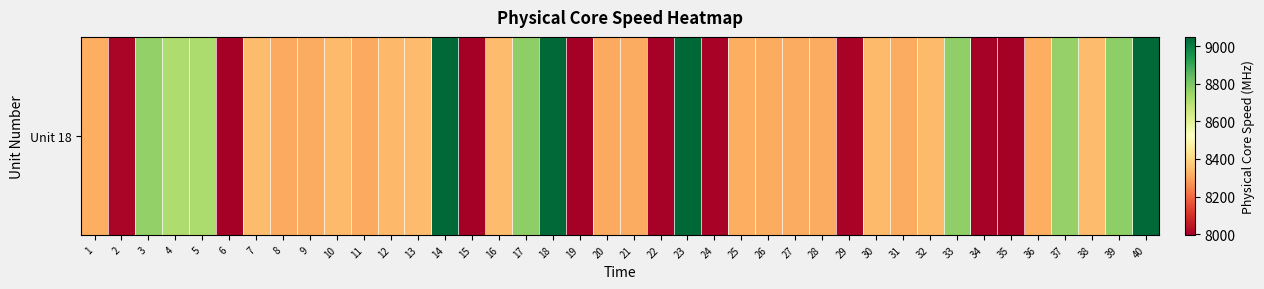

Rank the categories by value from highest to lowest.

23, 18, 14, 40, 39, 17, 33, 3, 37, 5, 4, 7, 16, 38, 13, 32, 10, 30, 12, 36, 25, 1, 9, 28, 27, 21, 26, 31, 20, 8, 11, 2, 24, 29, 22, 34, 6, 19, 35, 15